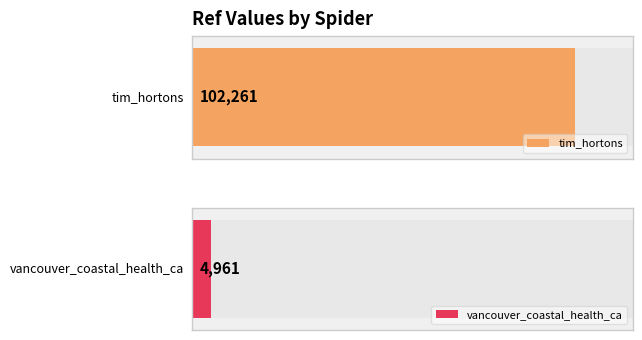

What is the label of the 1st bar from the right?

vancouver_coastal_health_ca